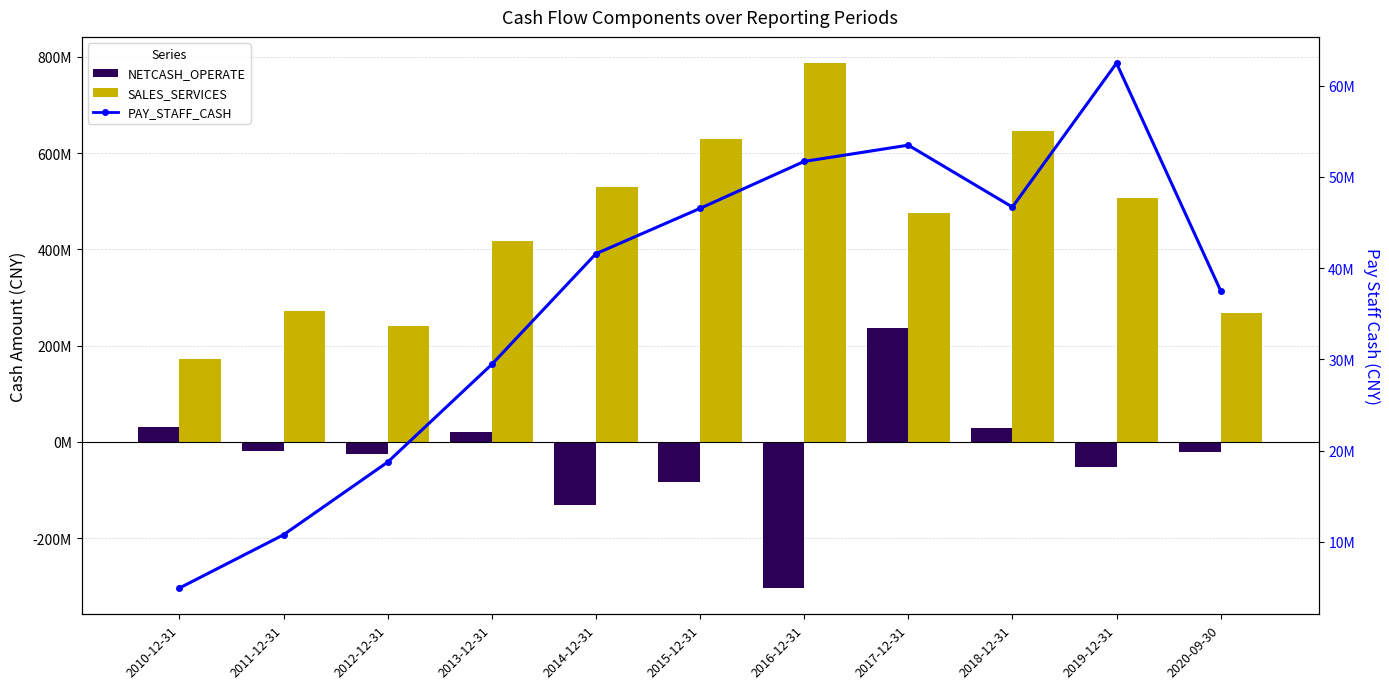

The value of PAY_STAFF_CASH at 2012-12-31 is 18745996.6. True or false?

True